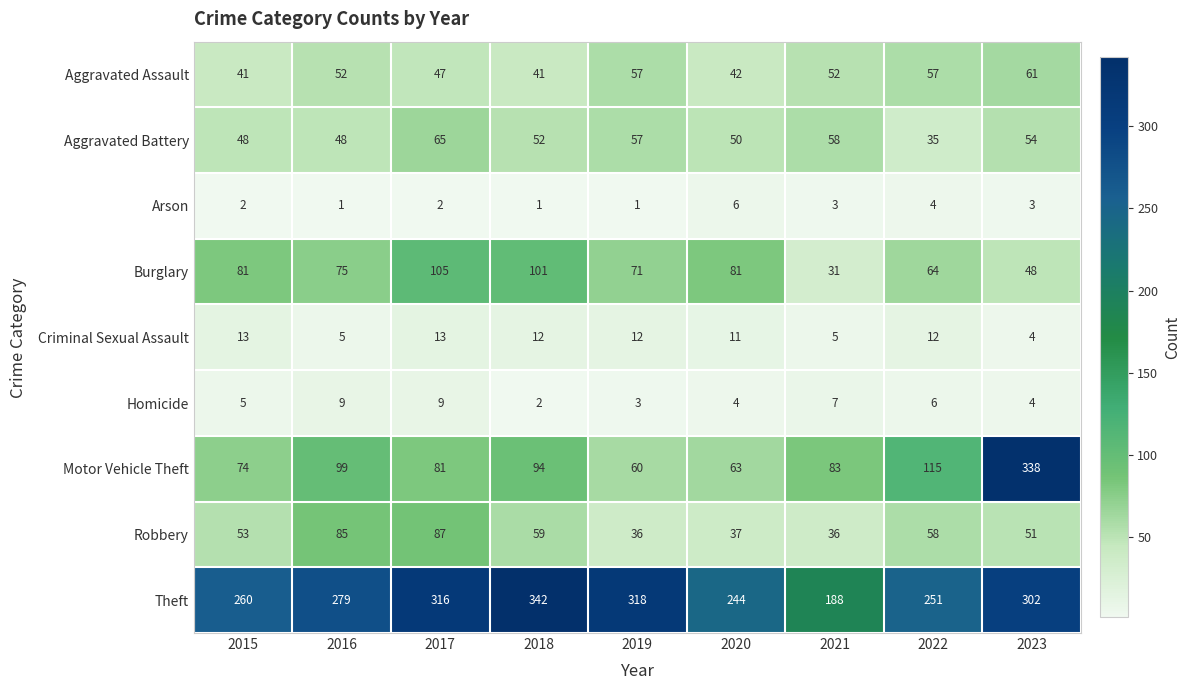

At which label is Burglary closest to 68?

2019